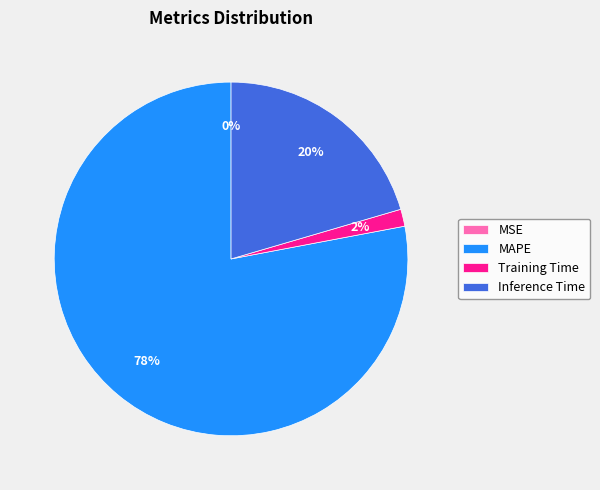

Between MAPE and Inference Time, which is larger?

MAPE